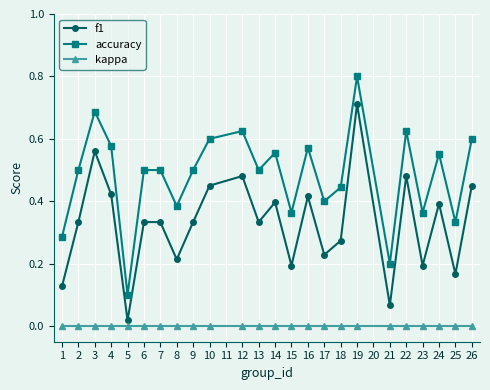

What is the sum of all f1 values?

7.9